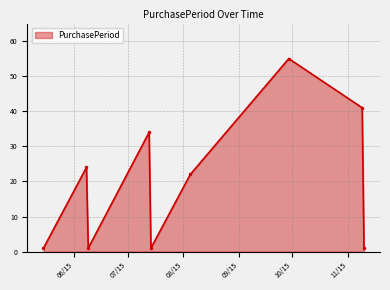

How many interior local valleys (lower than both neighbors) does the data have?

2